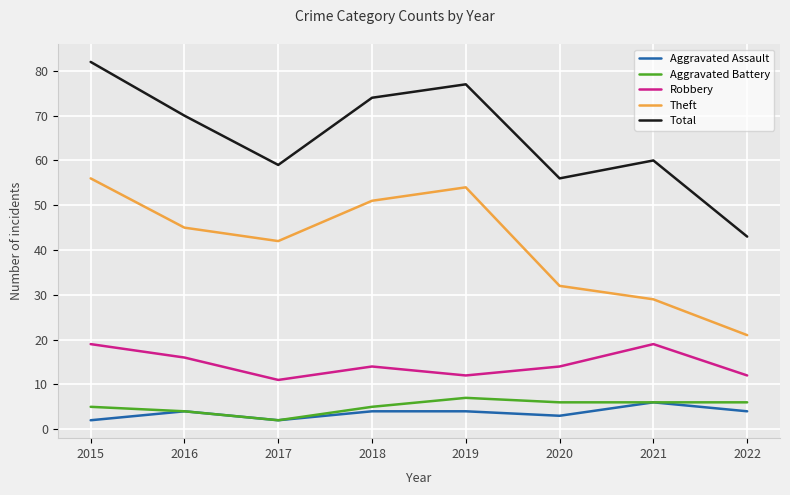

True or false: Total and Robbery intersect in this chart.

False